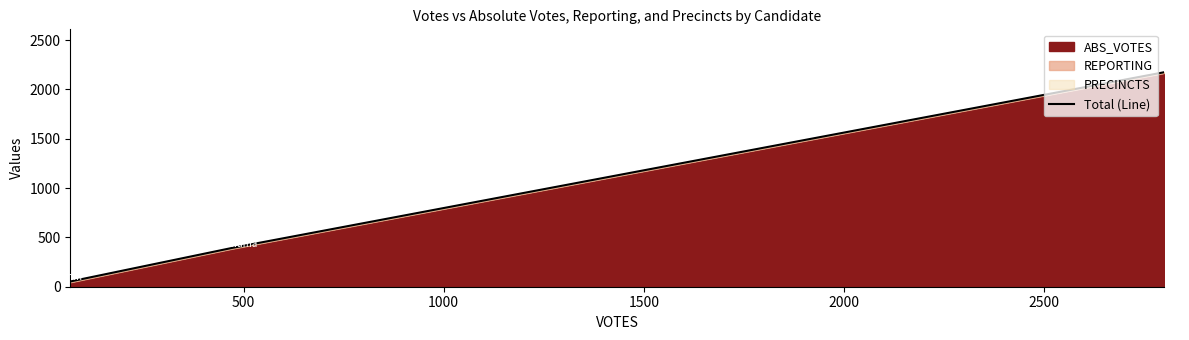

How many data points does each series have?

3